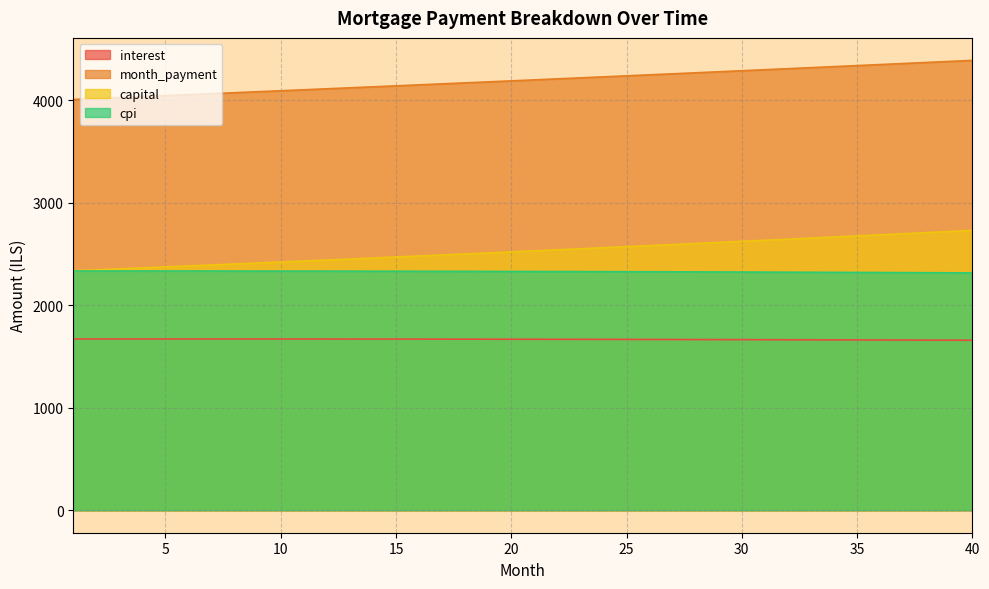

What are all the series names shown in the legend?

interest, month_payment, capital, cpi